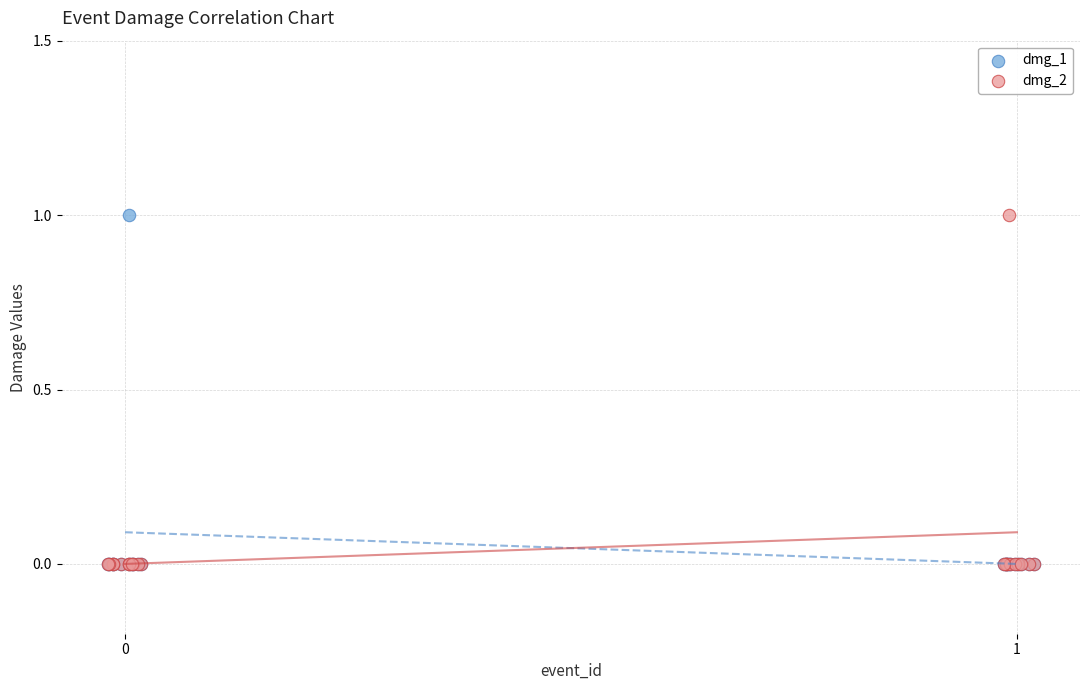

What are all the series names shown in the legend?

dmg_1, dmg_2